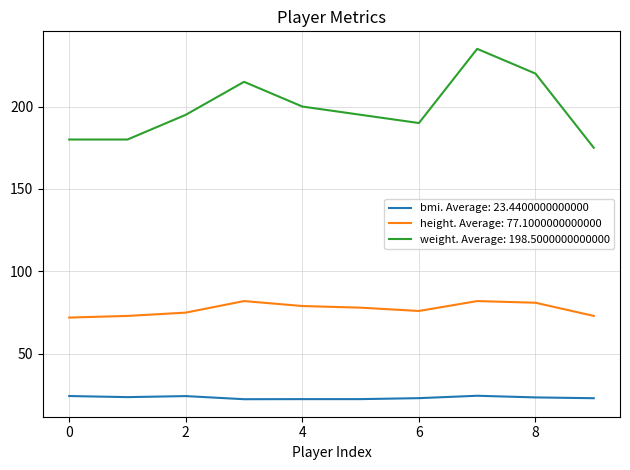

List the series in order of their overall mean, highest first.

weight. Average: 198.5000000000000, height. Average: 77.1000000000000, bmi. Average: 23.4400000000000